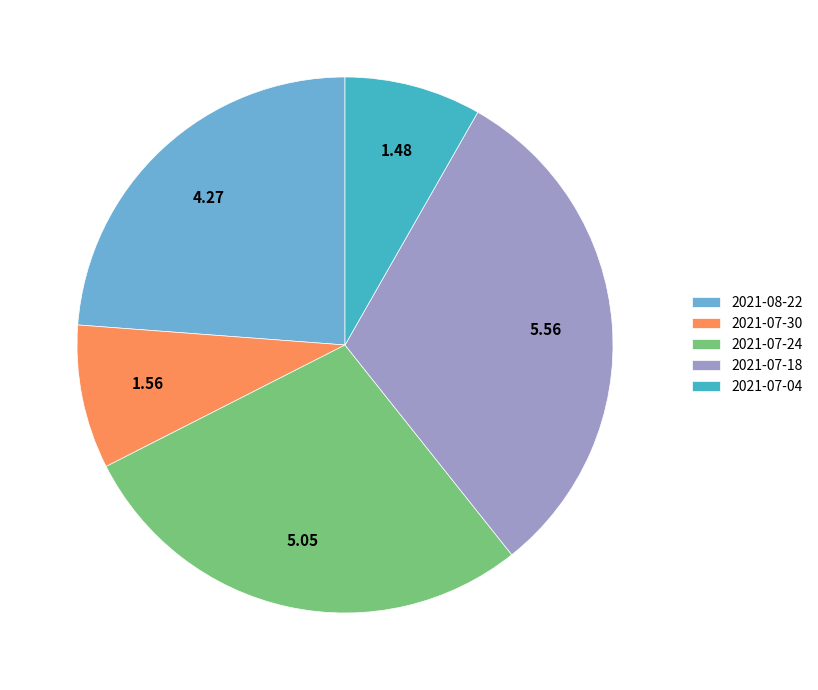

Is there any slice that represents more than half of the pie?

No